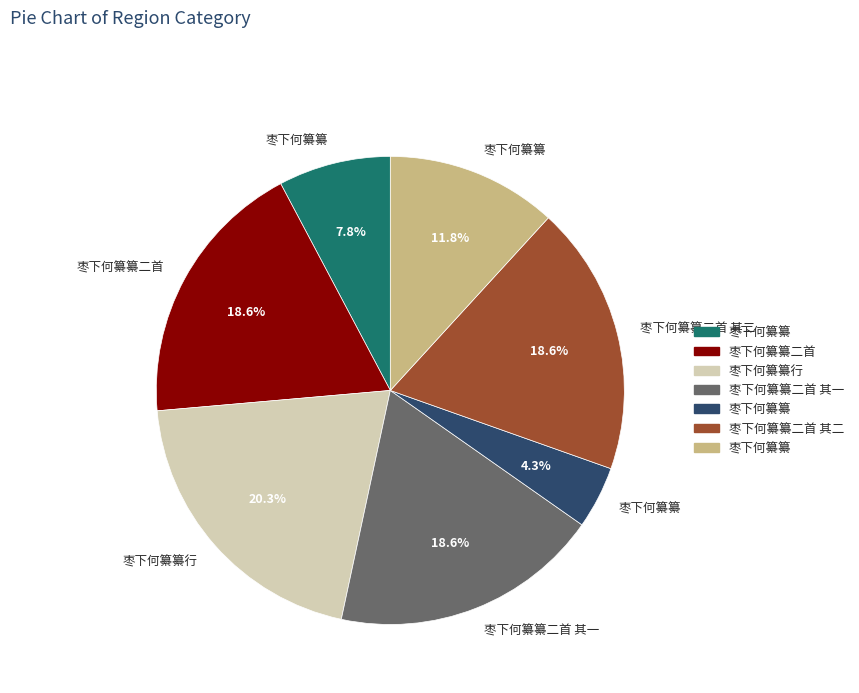

Is there a majority slice in this chart?

No